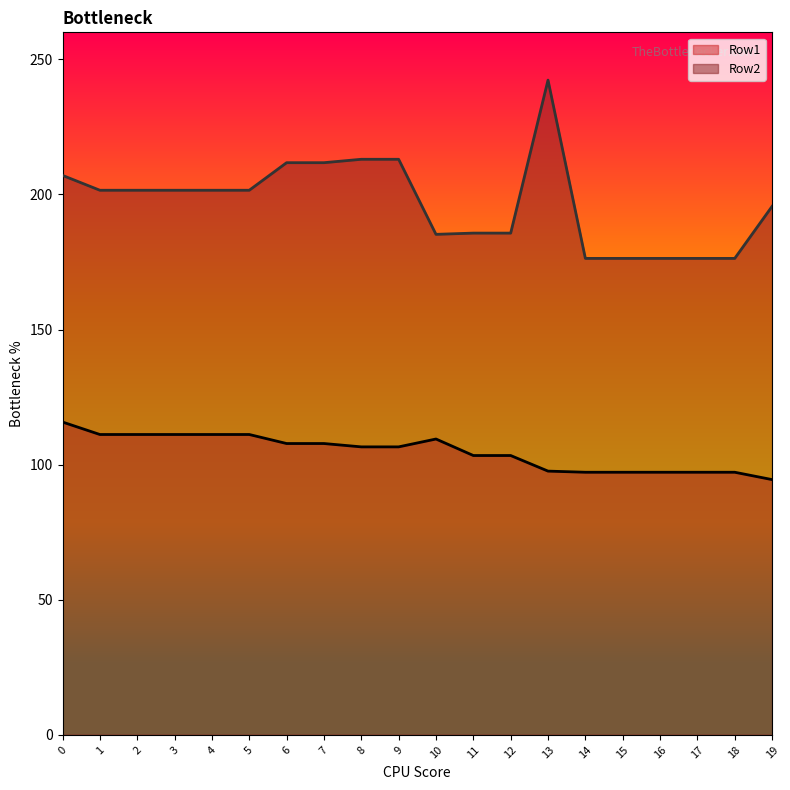

Does the chart display data point markers on the line(s)?

No